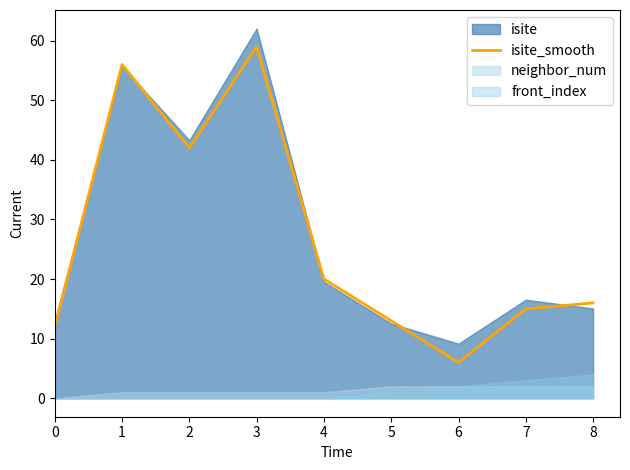

The value of isite_smooth at 7 is 15. True or false?

True